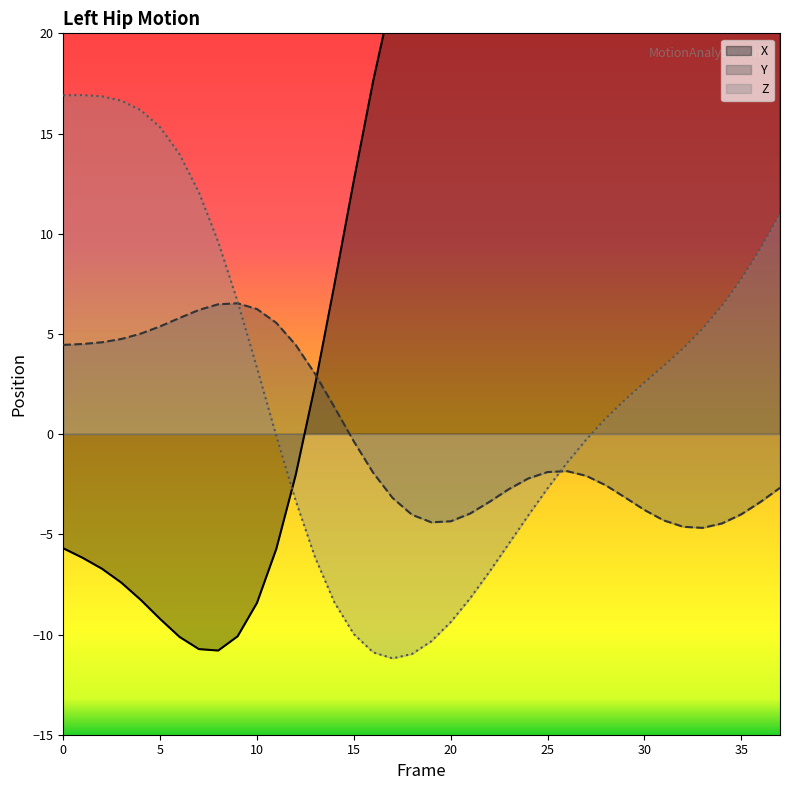

True or false: Y and X cross at least once.

True